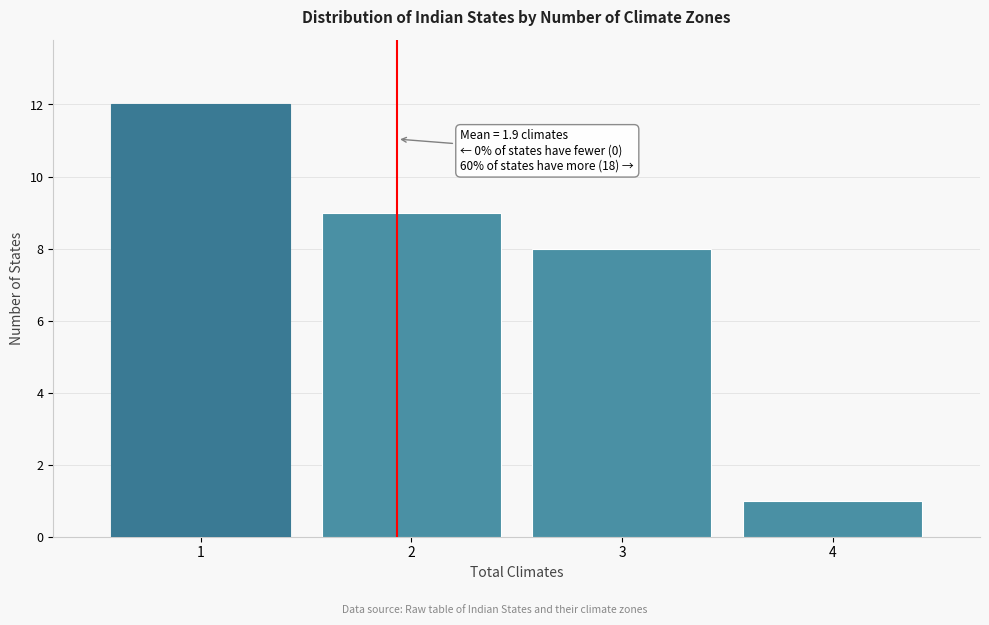

Reading right to left, what are all the values shown in this chart?

4=1	3=8	2=9	1=12